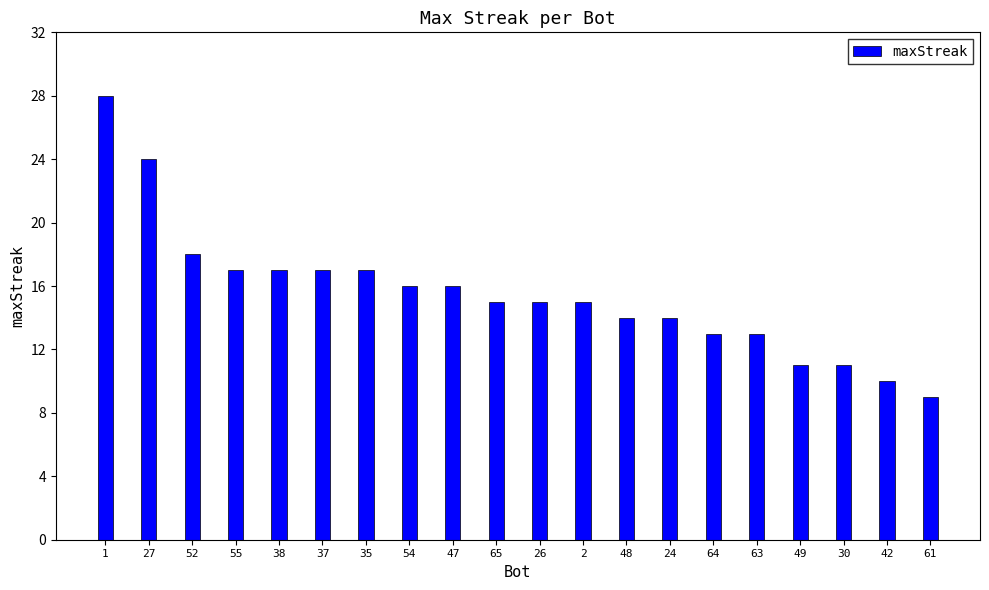

Which label corresponds to the smallest value in the chart?

61